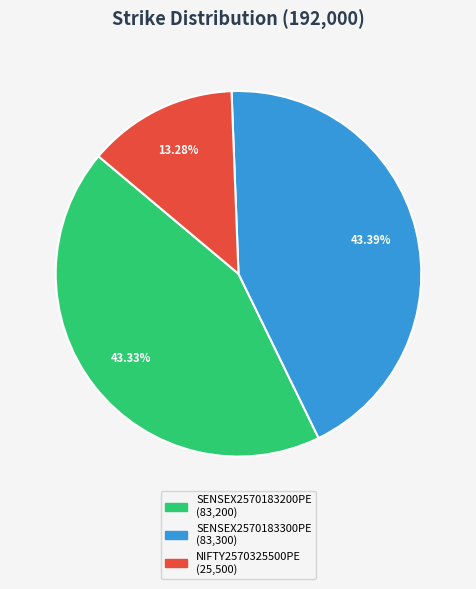

To the nearest percent, what is the difference between the NIFTY2570325500PE and SENSEX2570183300PE slice percentages?

30%